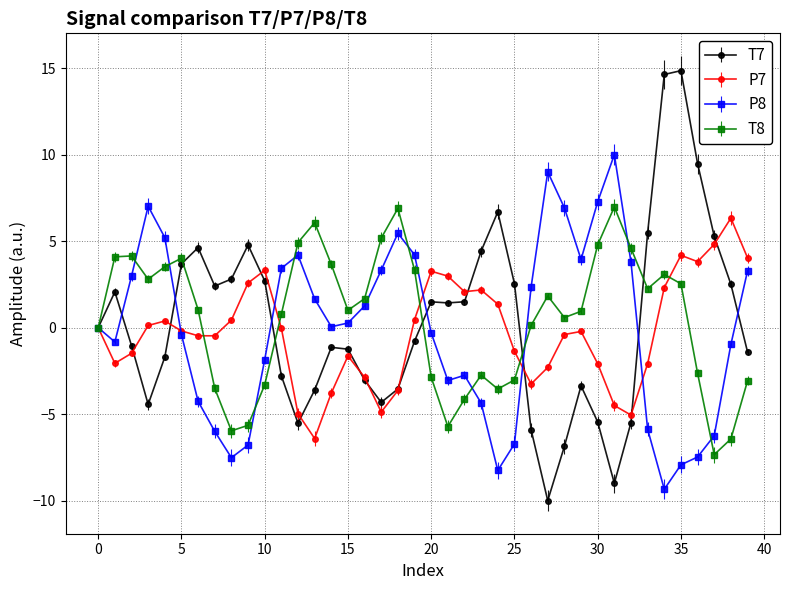

In T8, how many points are higher than both neighbors (excluding endpoints)?

8